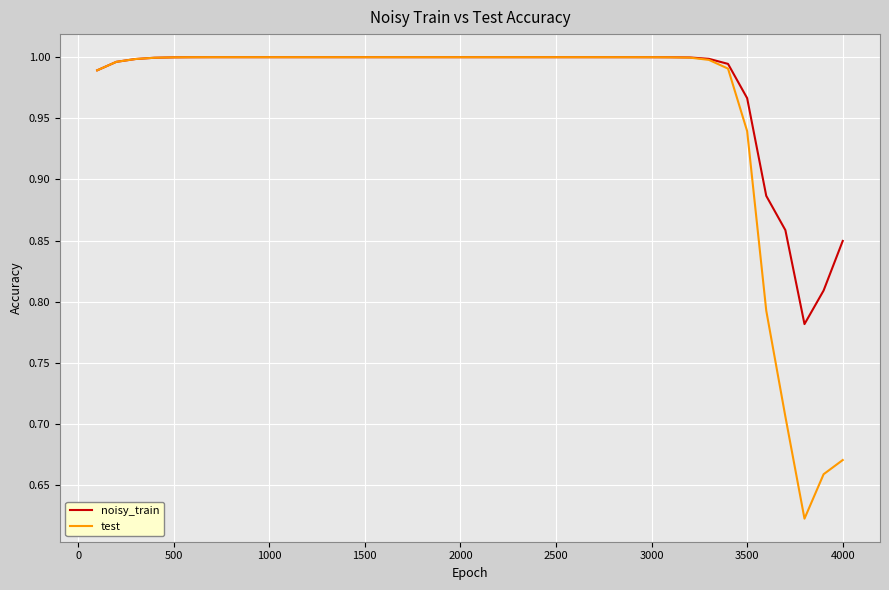

List the series in order of their overall mean, lowest first.

test, noisy_train